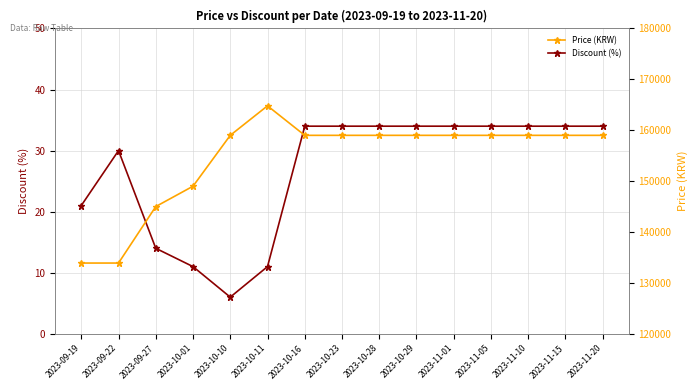

Which has a higher value, 2023-11-15 or 2023-11-05?

2023-11-15